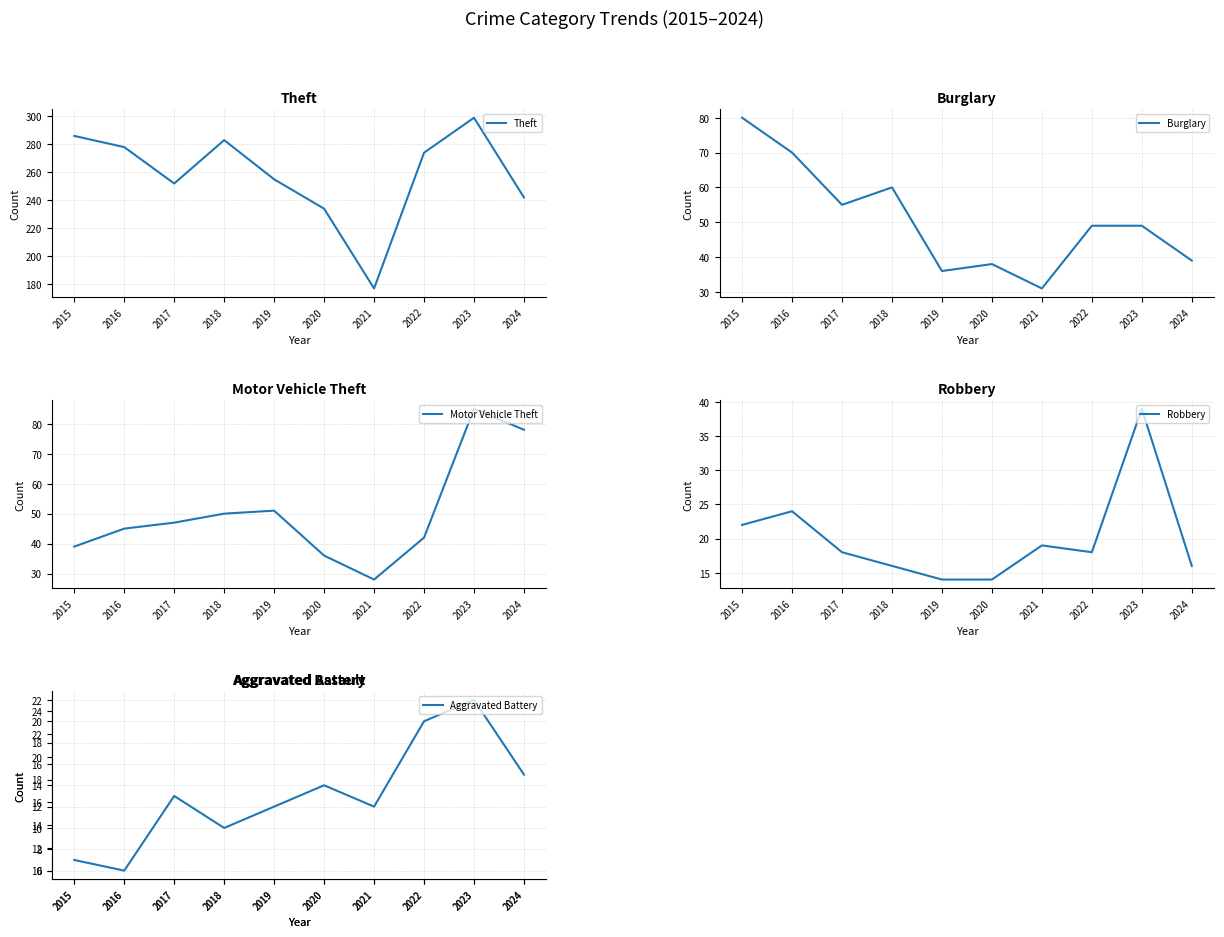

Reading left to right, what are all the values shown in this chart?

Theft: 286	278	252	283	255	234	177	274	299	242
Burglary: 80	70	55	60	36	38	31	49	49	39
Motor Vehicle Theft: 39	45	47	50	51	36	28	42	85	78
Robbery: 22	24	18	16	14	14	19	18	39	16
Aggravated Assault: 10	10	14	20	12	21	18	18	25	21
Aggravated Battery: 7	6	13	10	12	14	12	20	22	15